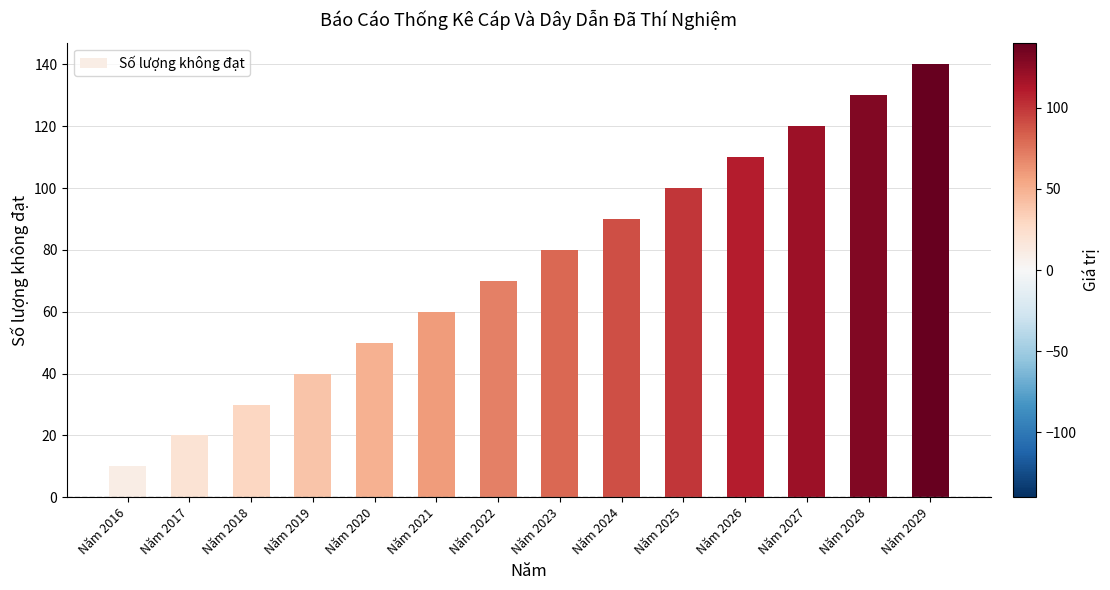

What is the minimum value shown in the chart?

10